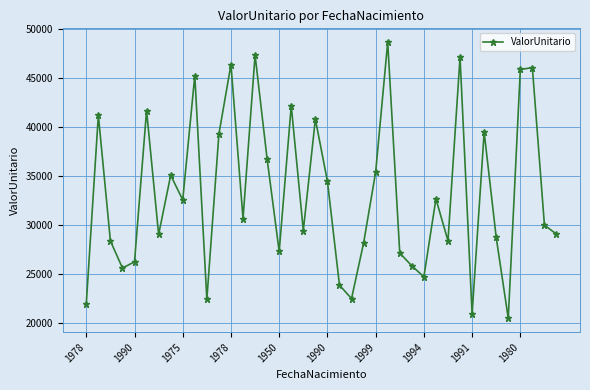

How many points are higher than both their immediate neighbors (excluding endpoints)?

13